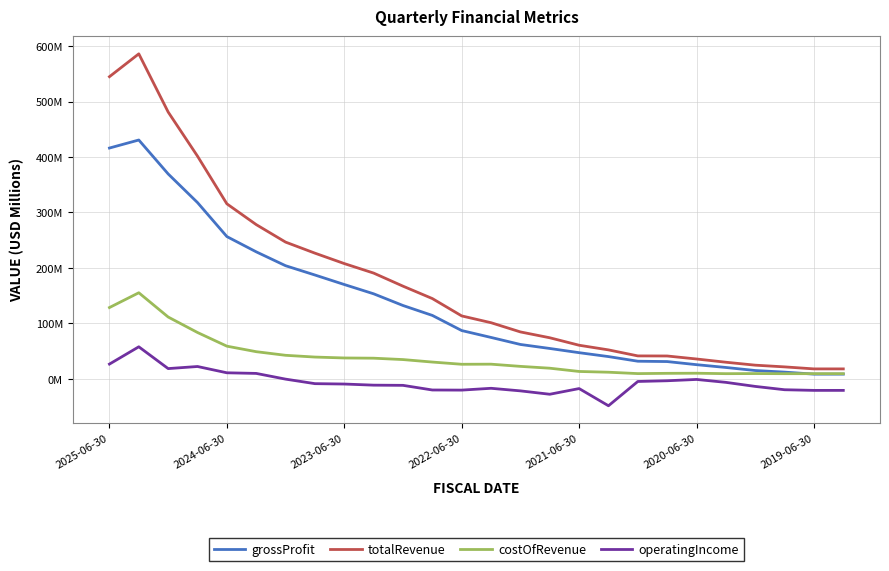

Does the chart have visible grid lines?

Yes